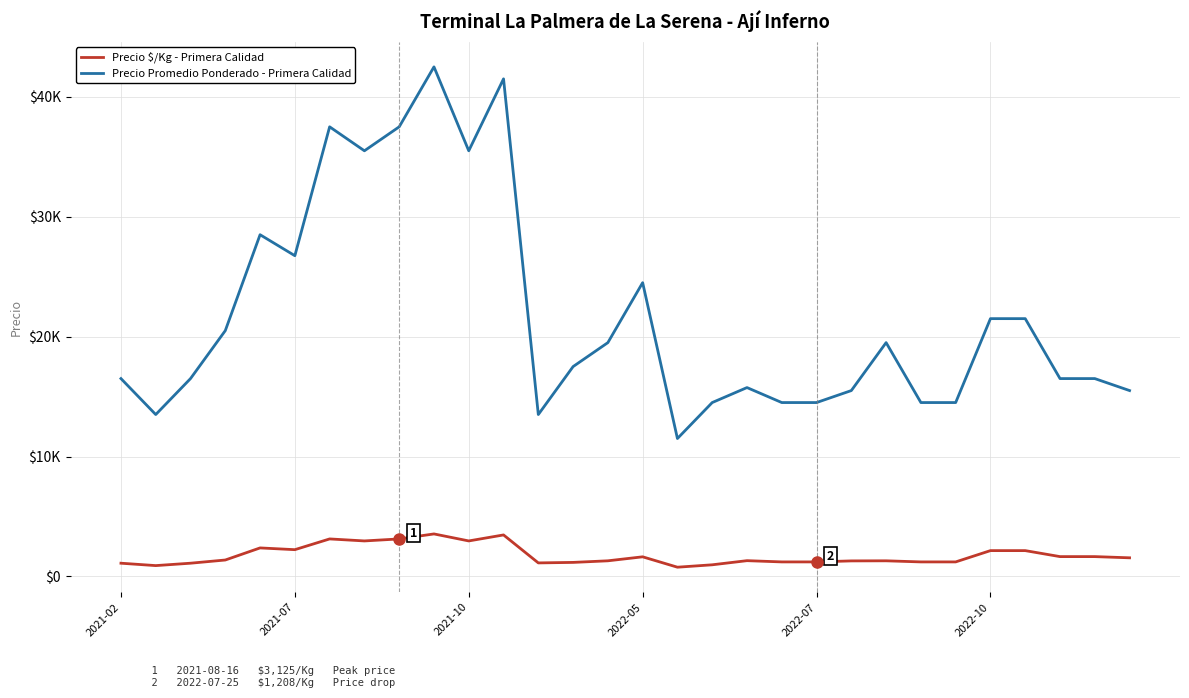

What is the label of the 14th point from the right?

16